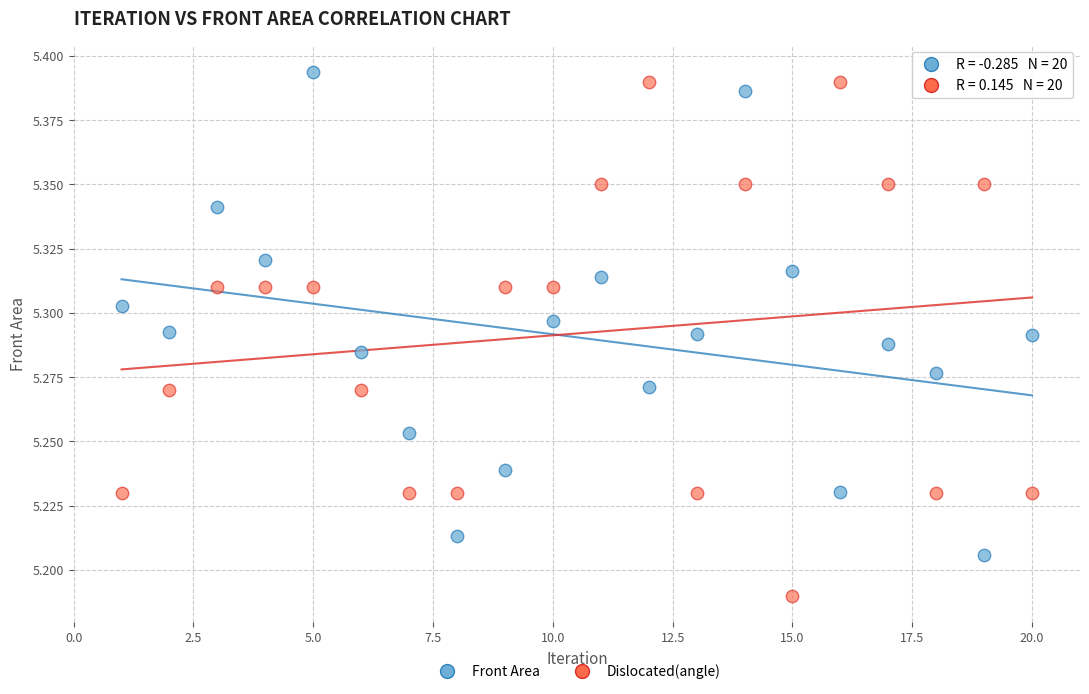

Across all data points, what is the range of X values (max minus min)?

19.0